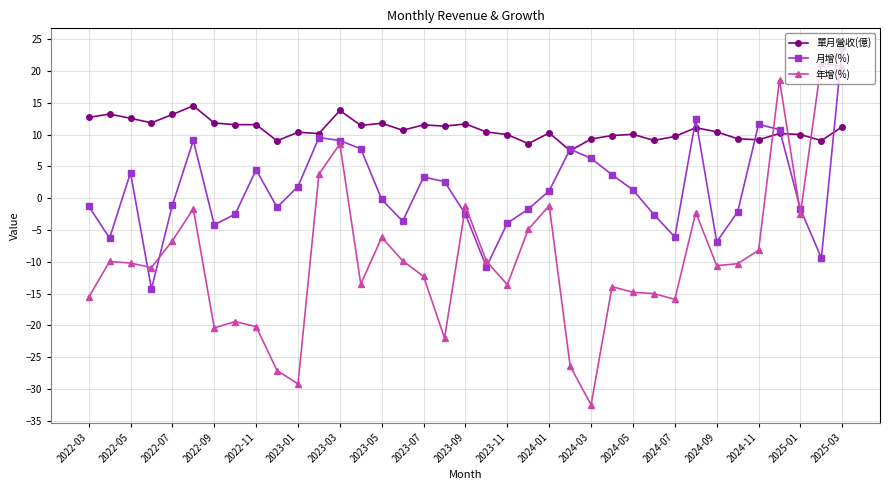

What is the value of the 月增(%) point at the 18th from the left?

2.6